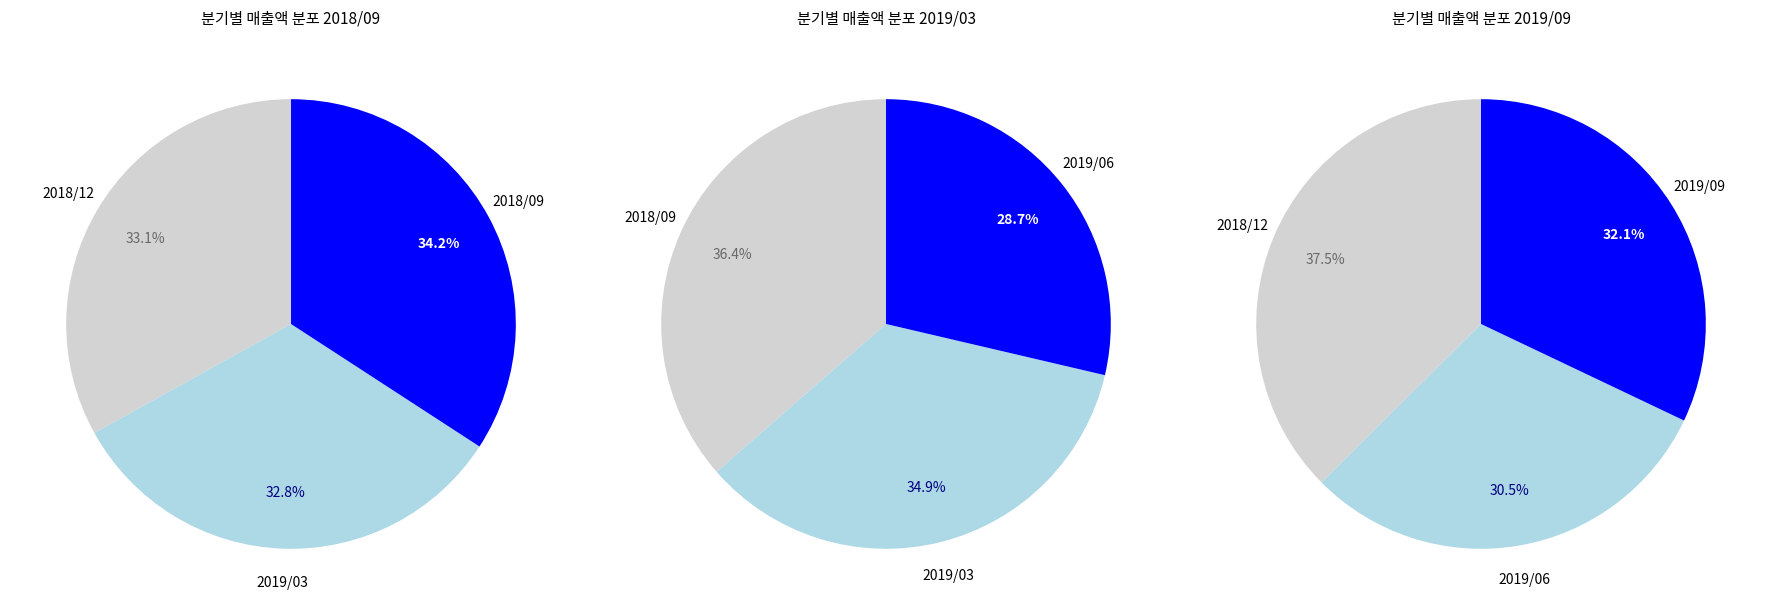

Is there a majority slice in this chart?

No